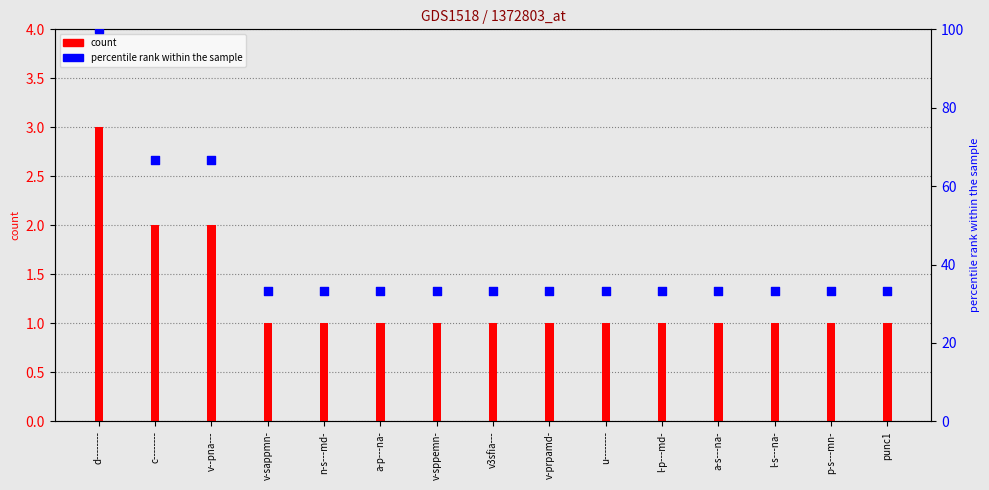

What are all the series names shown in the legend?

count, percentile rank within the sample